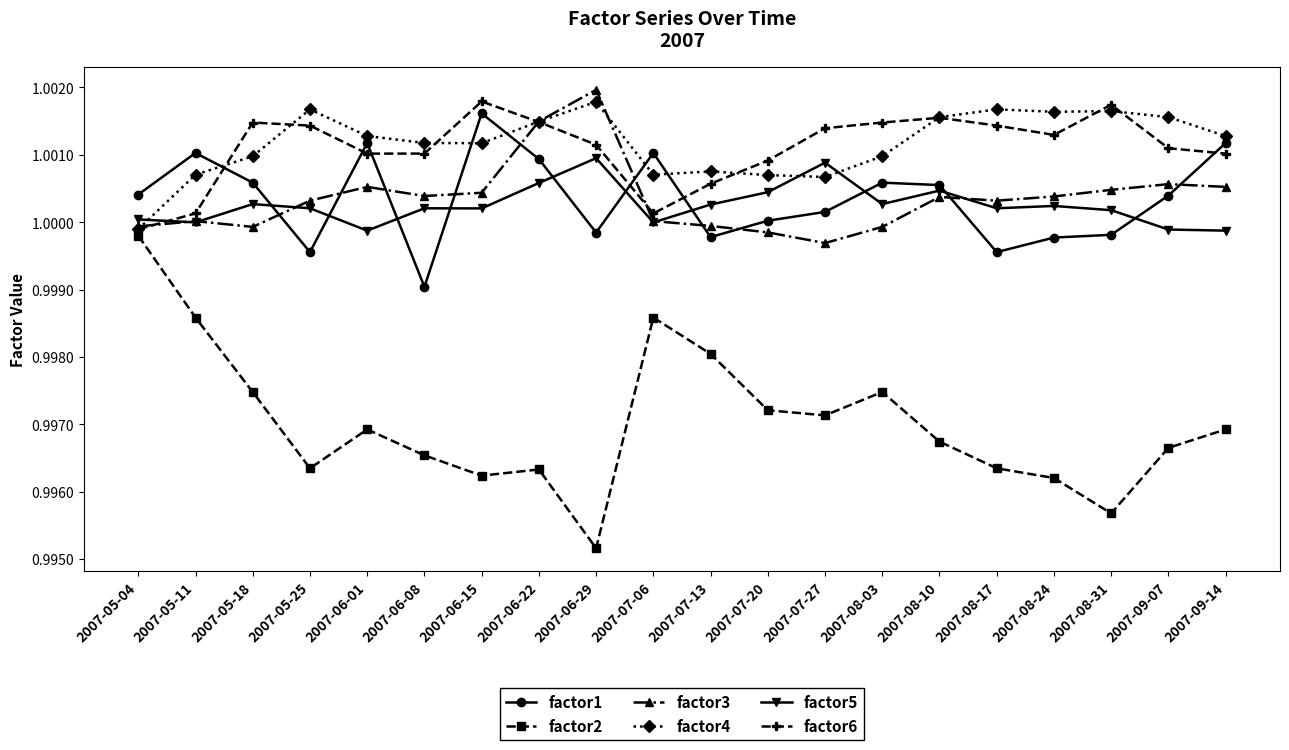

What is the label of the 11th point from the left?

2007-07-13